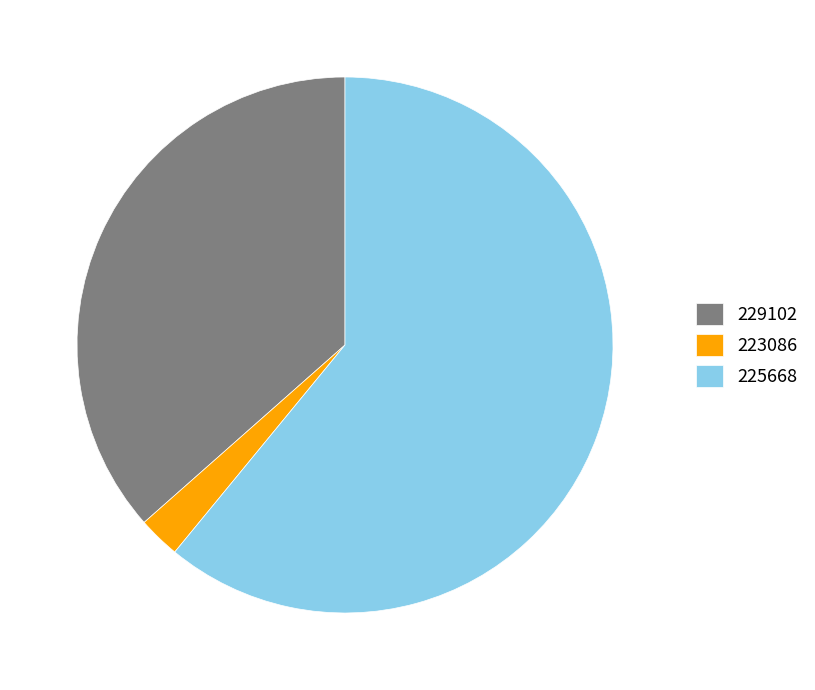

Combined, do 229102 and 223086 account for over 50%?

No